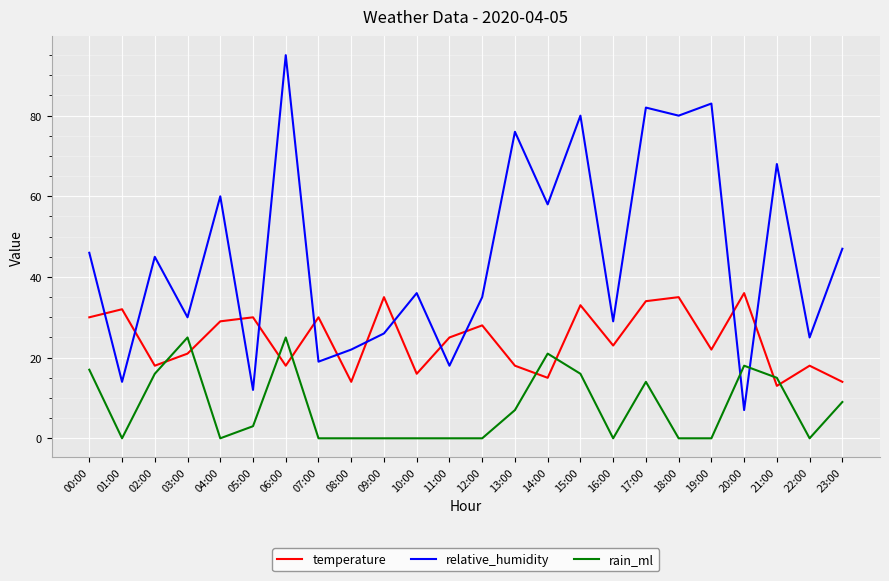

Which series has the widest spread of values?

relative_humidity